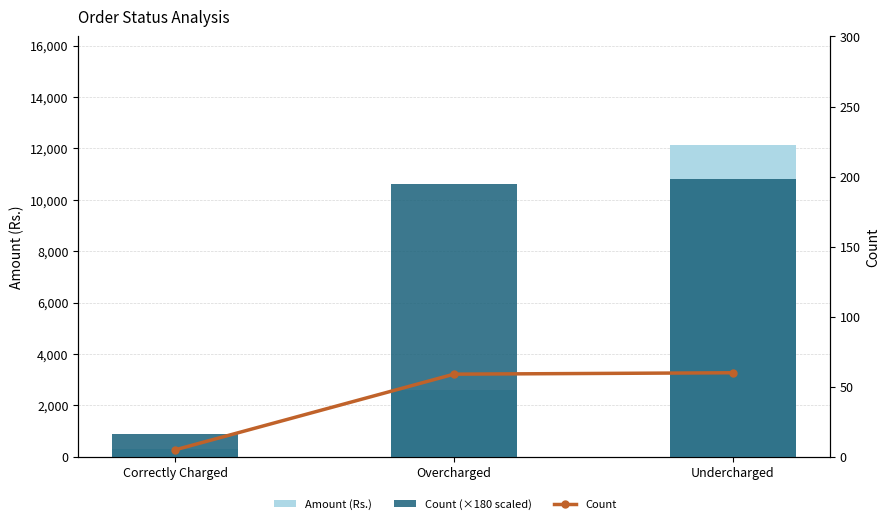

What is the total value across all series at Correctly Charged?

1221.6